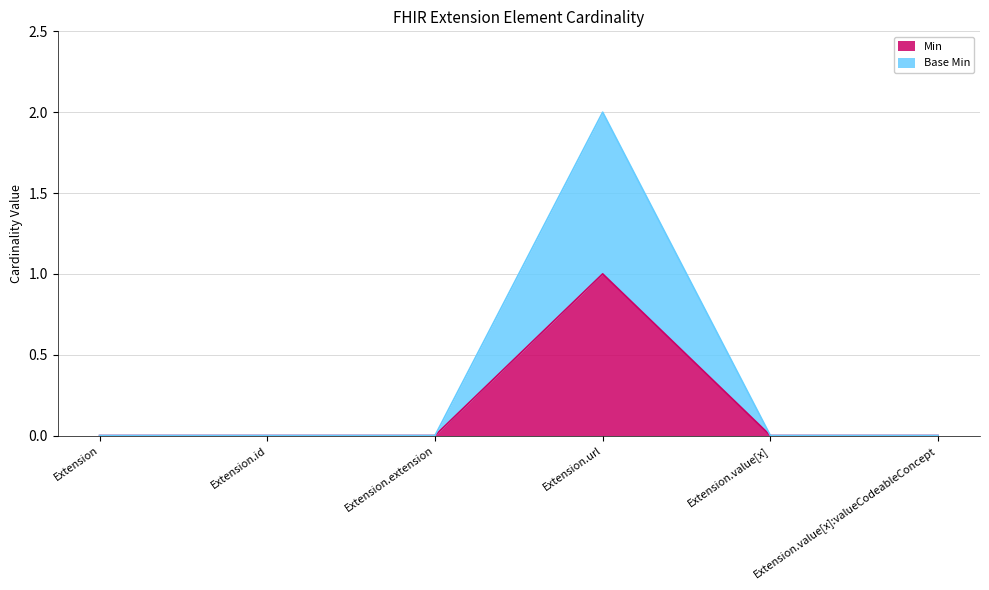

True or false: Base Min and Min intersect in this chart.

False